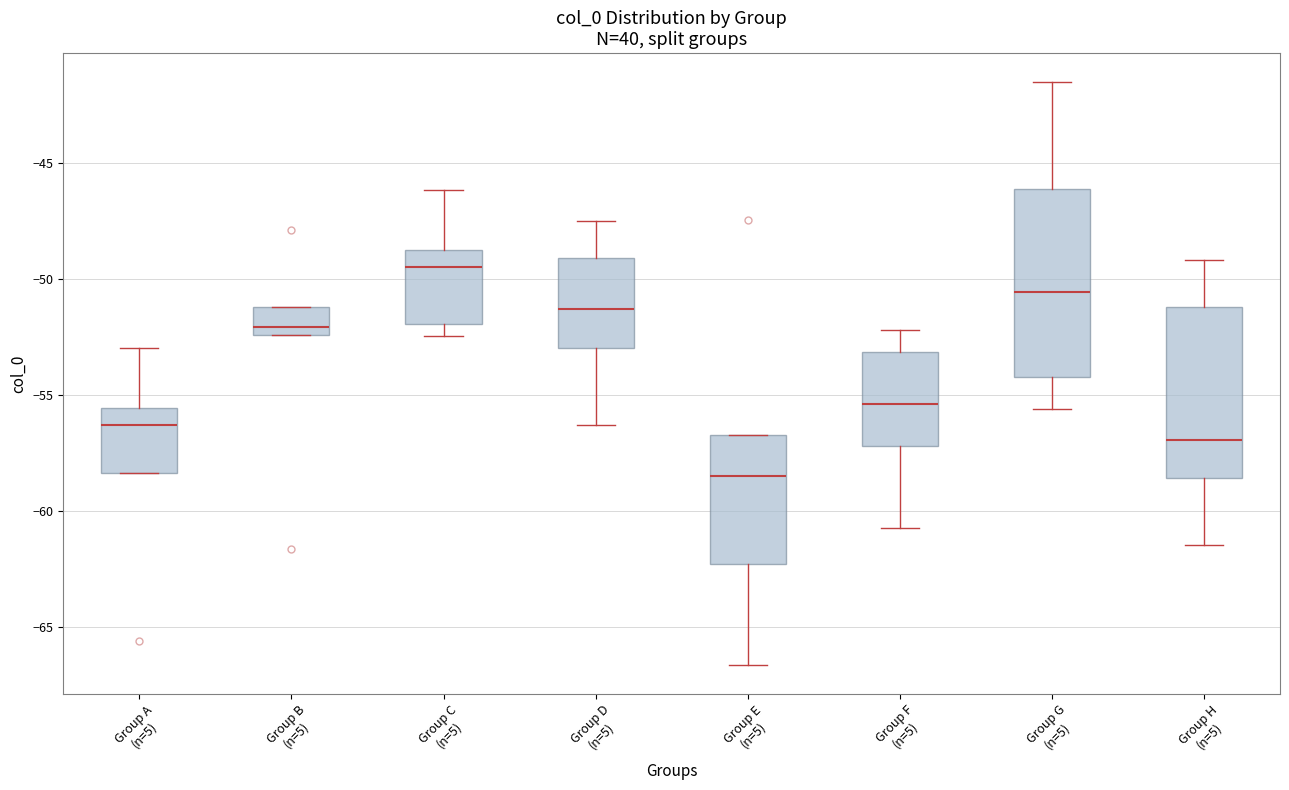

Where does the lower whisker of the box for Group G (n=5) end on the y-axis? The values are not printed on the chart, so give them approximately, as read against the axis.

-55.5